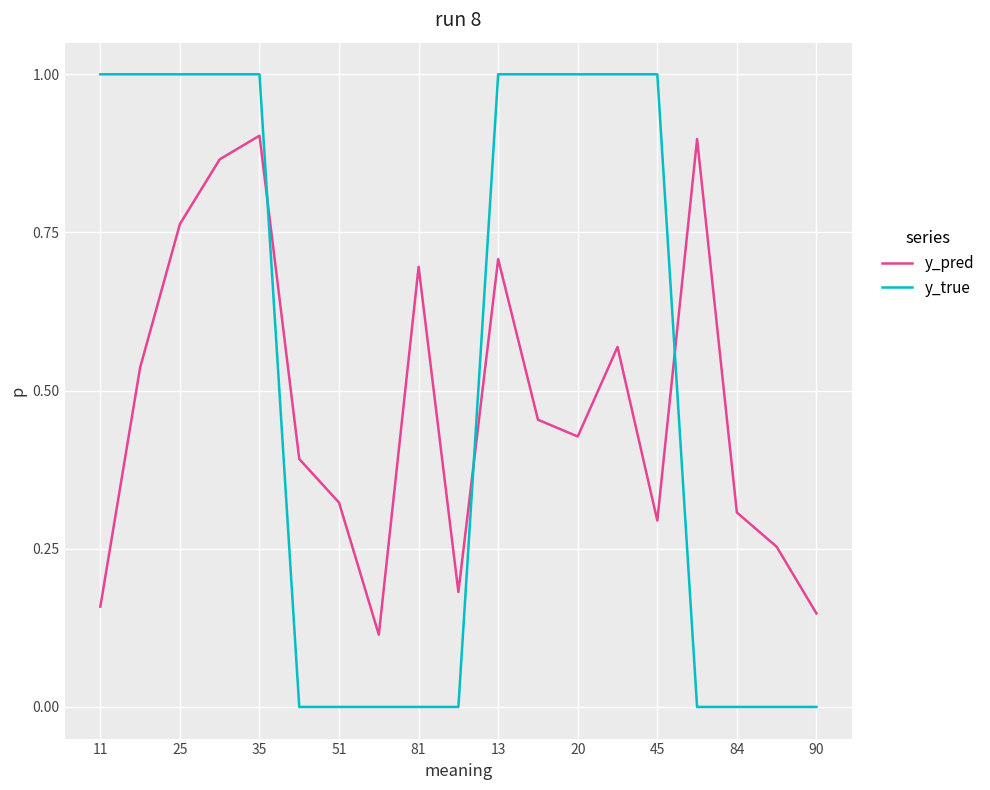

Rank the series by their average value, from highest to lowest.

y_true, y_pred